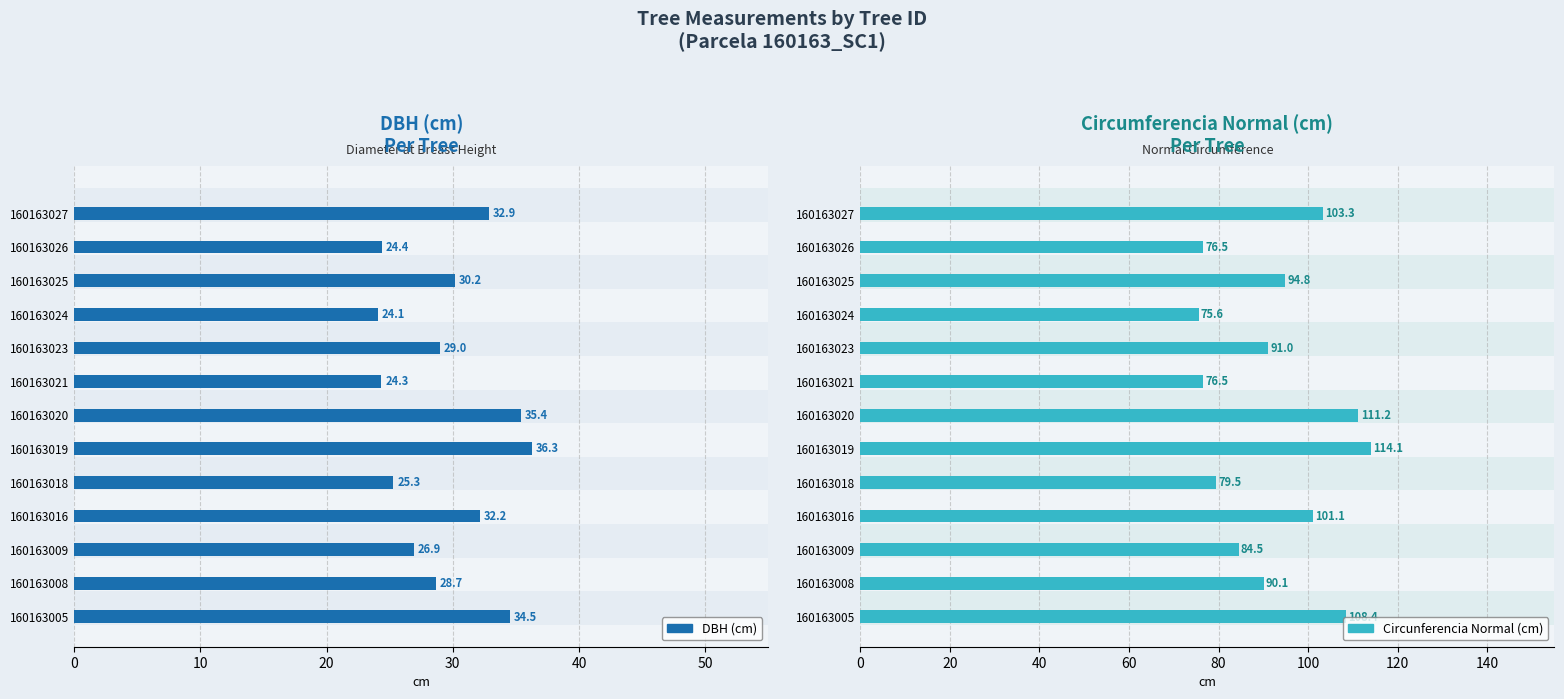

Rank the series at 160163005 from lowest to highest value.

DBH (cm), Circunferencia Normal (cm)